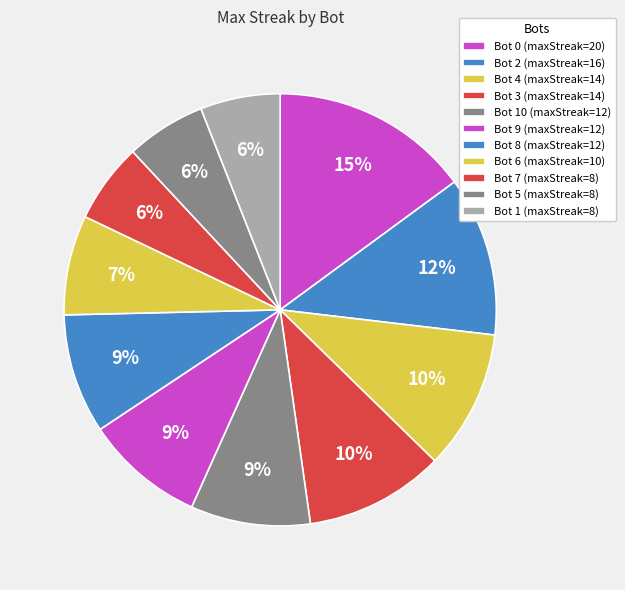

How many slices are in this pie chart?

11